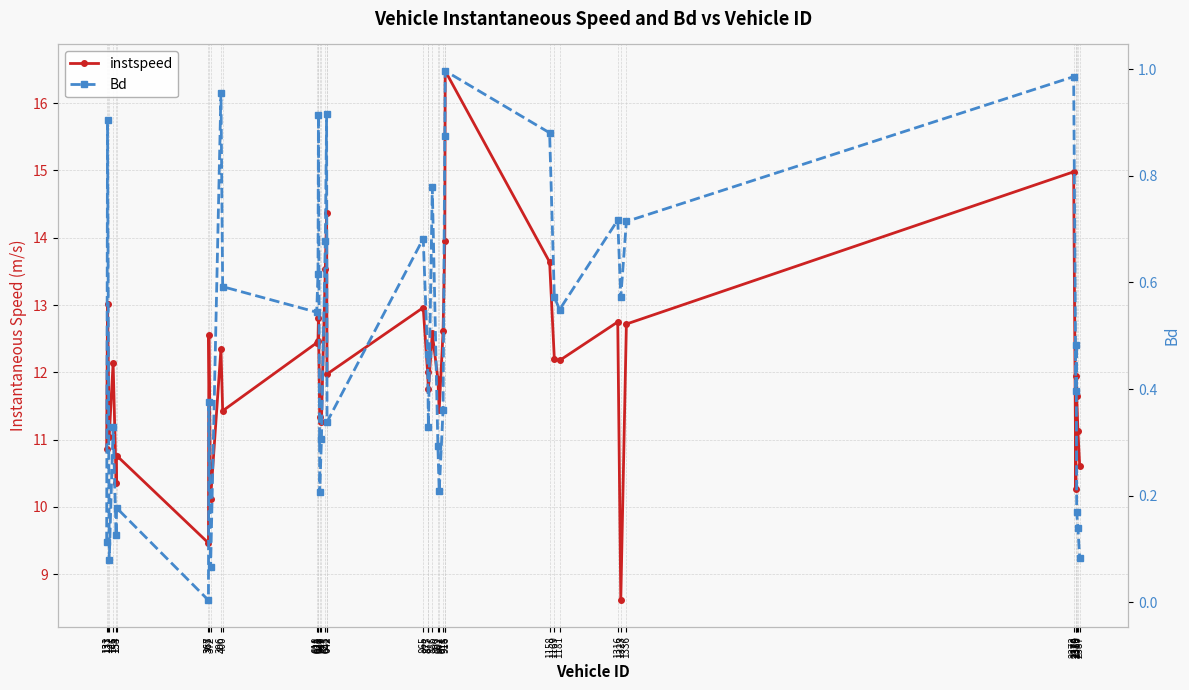

Reading left to right, transcribe all the data shown in this chart.

instspeed: 131=10.9	133=13.0	137=11.0	146=12.1	153=10.4	154=10.8	367=9.5	368=12.6	372=10.1	396=12.3	400=11.4	618=12.4	621=12.5	622=12.8	625=11.3	629=11.3	638=13.5	641=14.4	642=12.0	865=13.0	875=12.0	877=11.7	886=12.6	899=11.9	902=11.4	911=12.6	915=14.0	916=16.5	1158=13.6	1169=12.2	1181=12.2	1316=12.7	1323=8.6	1336=12.7	2373=15.0	2378=10.3	2379=12.0	2380=11.6	2383=11.1	2387=10.6
Bd: 131=0.1	133=0.9	137=0.1	146=0.3	153=0.1	154=0.2	367=0.0	368=0.4	372=0.1	396=1.0	400=0.6	618=0.5	621=0.6	622=0.9	625=0.2	629=0.3	638=0.7	641=0.9	642=0.3	865=0.7	875=0.5	877=0.3	886=0.8	899=0.3	902=0.2	911=0.4	915=0.9	916=1.0	1158=0.9	1169=0.6	1181=0.5	1316=0.7	1323=0.6	1336=0.7	2373=1.0	2378=0.4	2379=0.5	2380=0.2	2383=0.1	2387=0.1